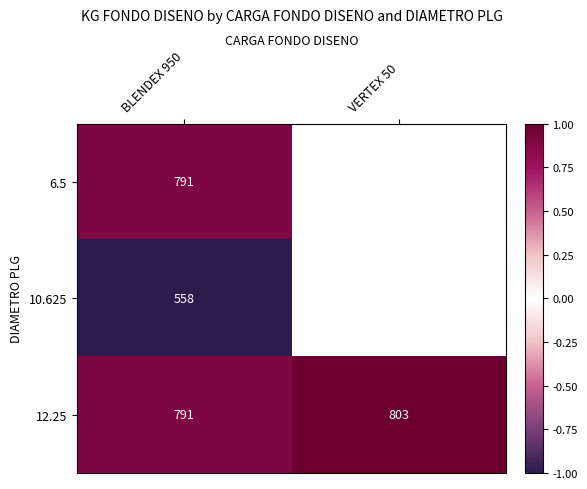

What is the difference between the highest and lowest values at BLENDEX 950?

233.0